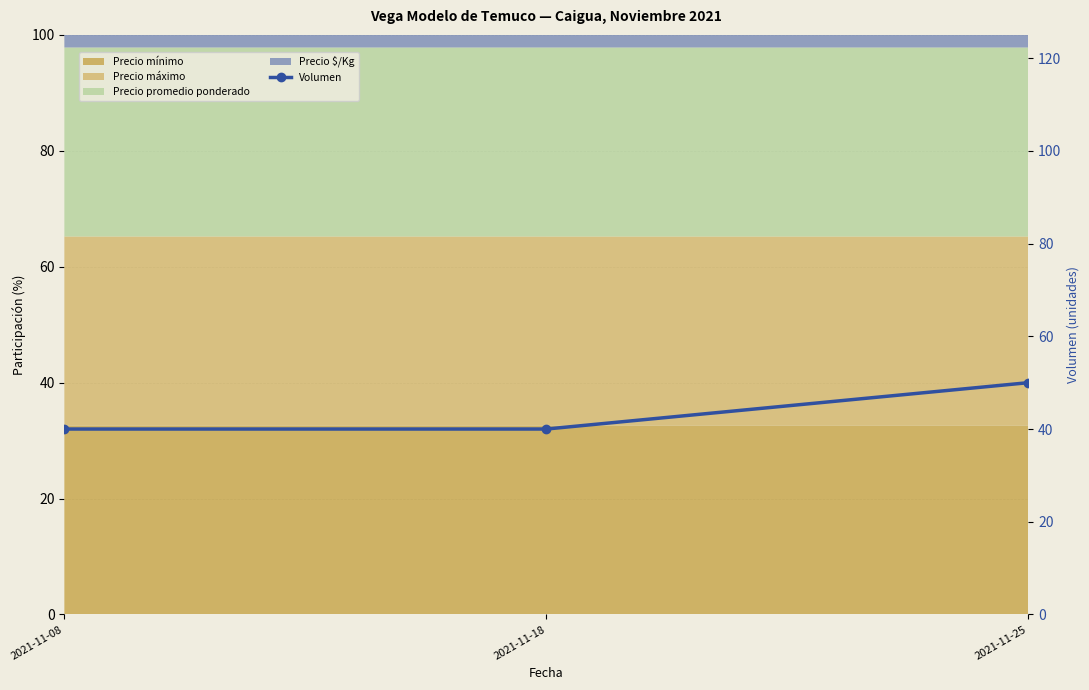

How many lines are shown in the chart?

1